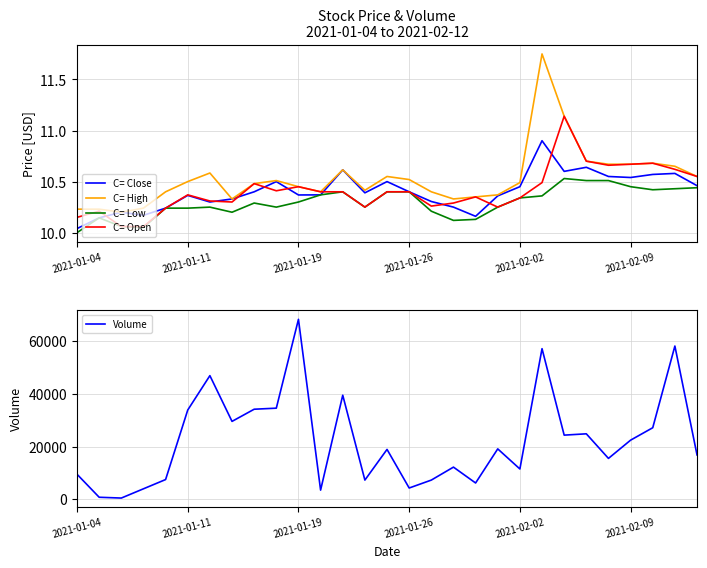

Which series has the widest spread of values?

Volume